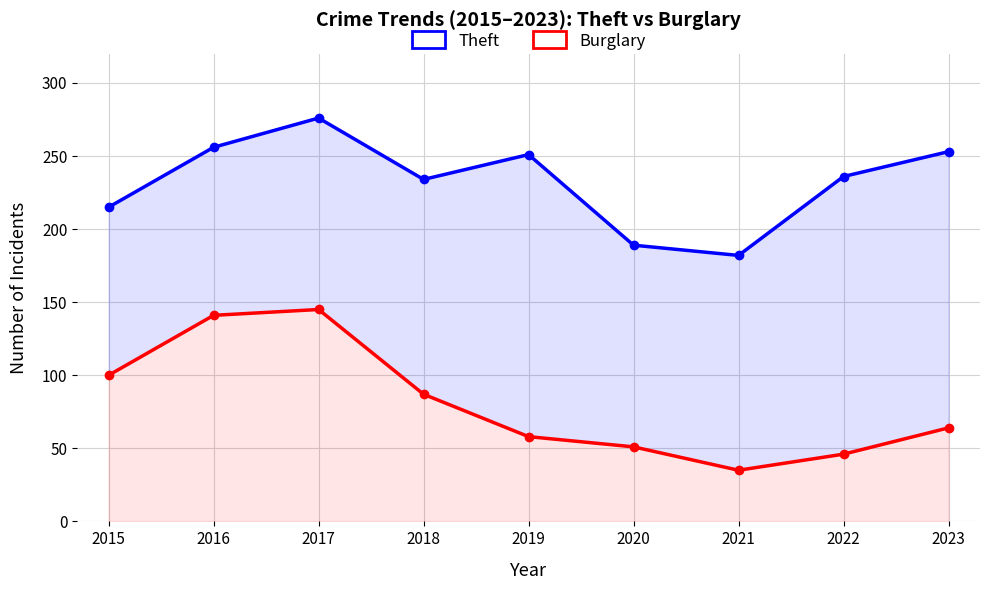

What is the value of the Theft point at the 5th from the left?

251